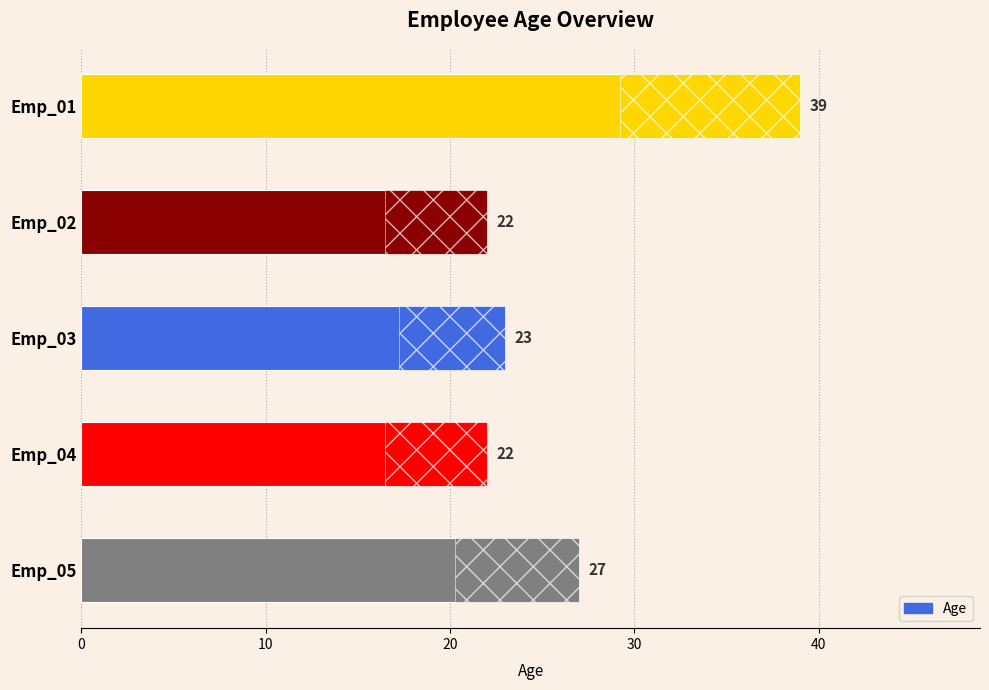

Count the number of values greater than 23.

2